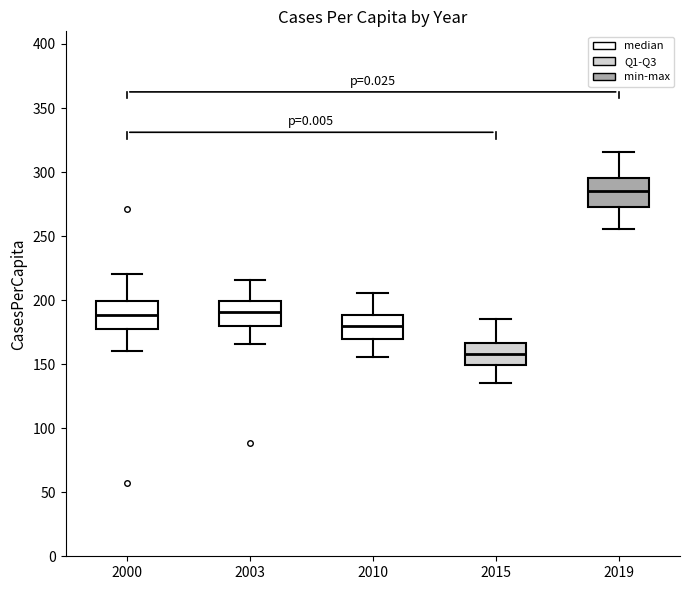

Reading left to right, transcribe this box plot: for each box, give where its median line is, the range the box spans, and where its two whiskers end, as read against the y-axis. The values are not printed on the chart, so give them approximately, as read against the axis.

2000: median 190, box 180 to 200, whiskers 160 to 220
2003: median 190, box 180 to 200, whiskers 165 to 215
2010: median 180, box 170 to 190, whiskers 155 to 205
2015: median 160, box 150 to 165, whiskers 135 to 185
2019: median 285, box 275 to 295, whiskers 255 to 315